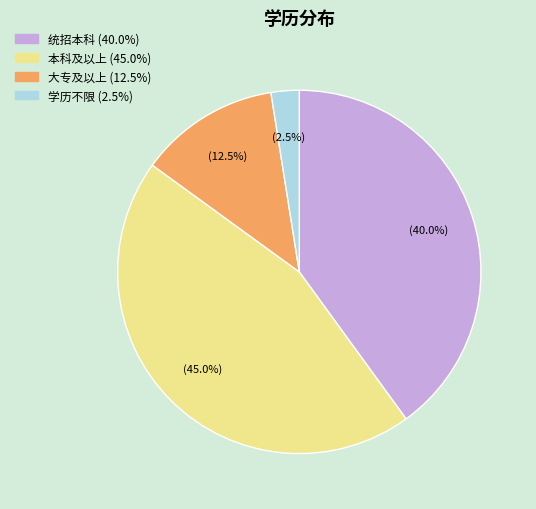

Which has a higher value, 本科及以上 (45.0%) or 学历不限 (2.5%)?

本科及以上 (45.0%)